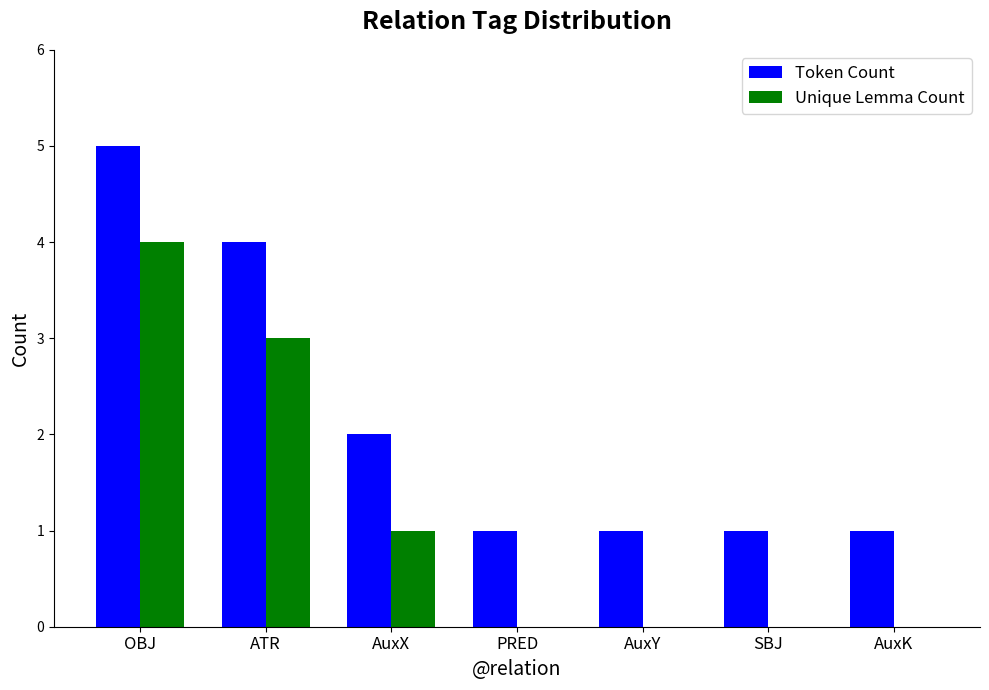

The value of Unique Lemma Count at AuxY is -2. True or false?

False